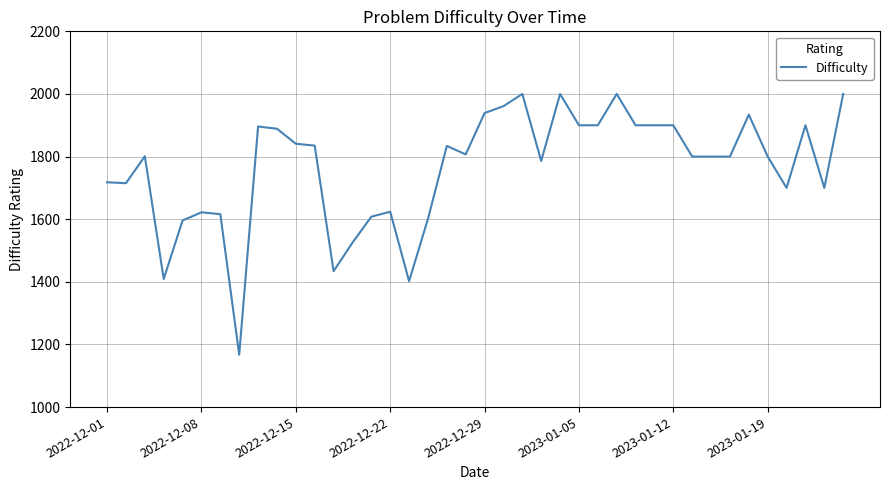

What is the maximum value shown in the chart?

2000